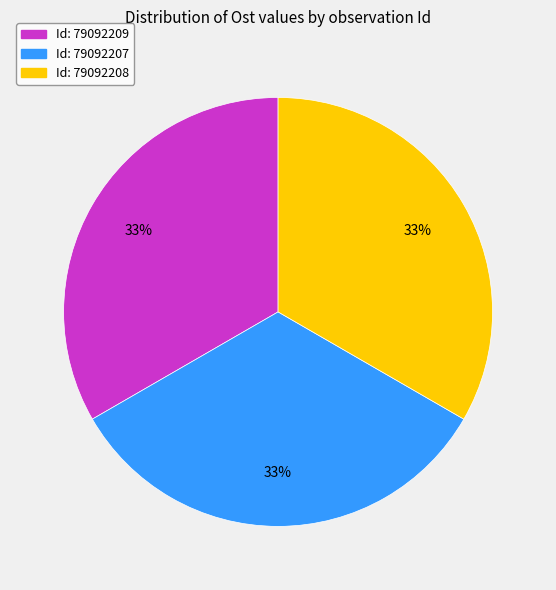

Is there any slice that represents more than half of the pie?

No